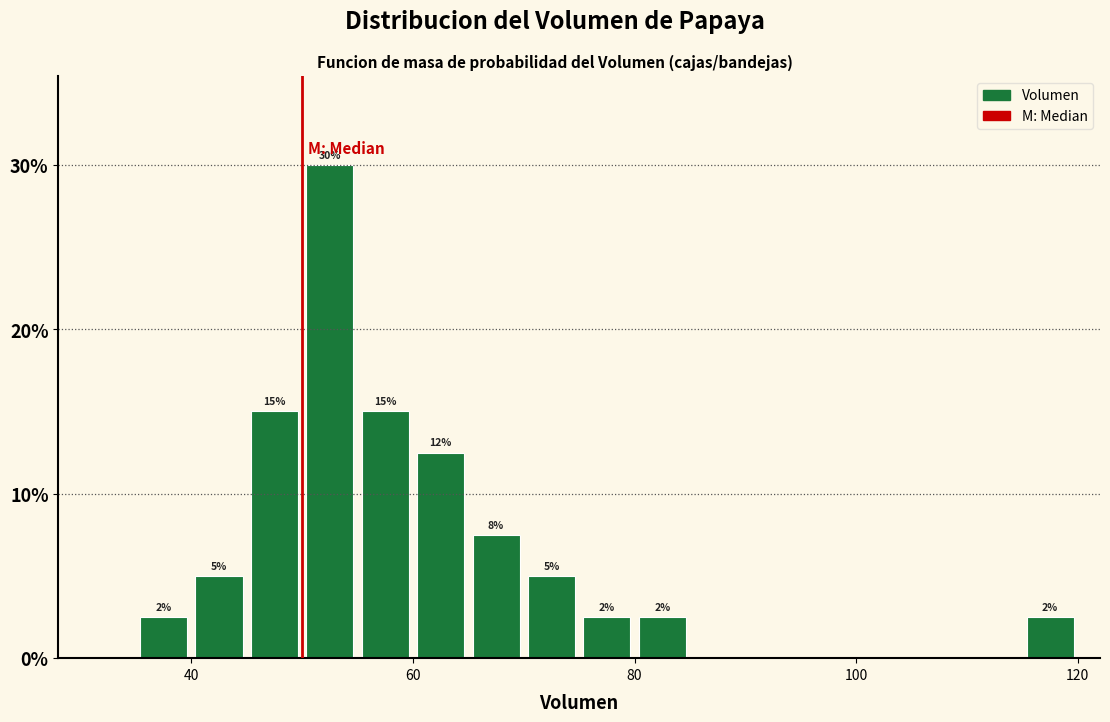

Around what value on the x-axis is the tallest bar? Give the approximate position of its centre, as read against the axis.

52